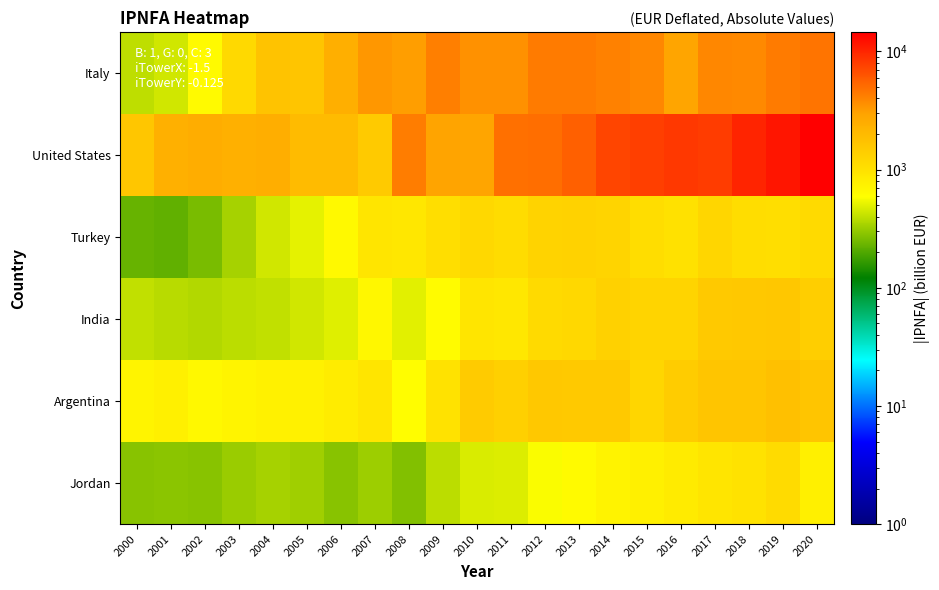

Rank the series at 2006 from lowest to highest value.

Jordan, India, Turkey, Argentina, United States, Italy